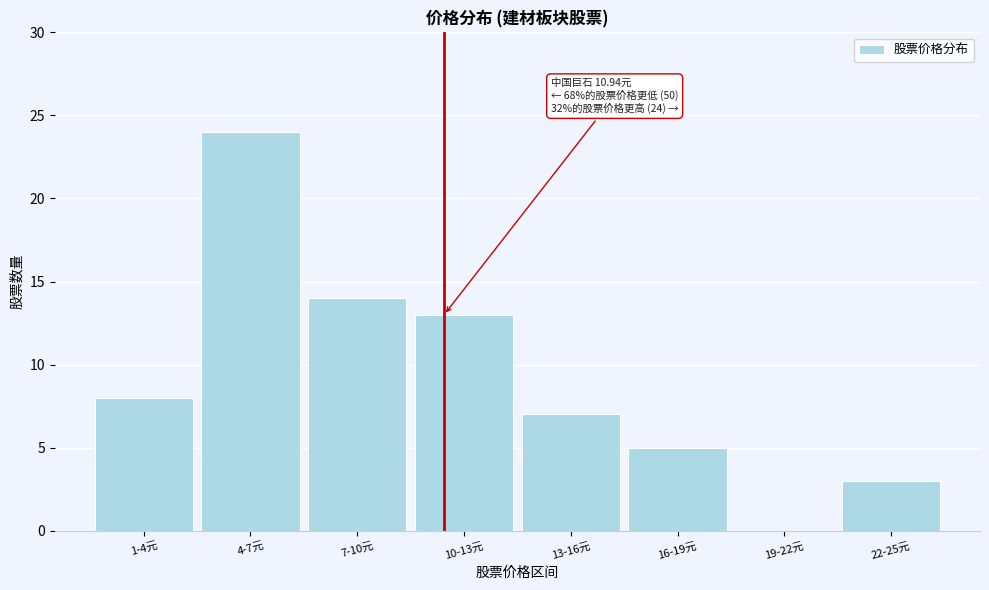

Reading right to left, transcribe all the data shown in this chart.

22-25元=3	19-22元=0	16-19元=5	13-16元=7	10-13元=13	7-10元=14	4-7元=24	1-4元=8